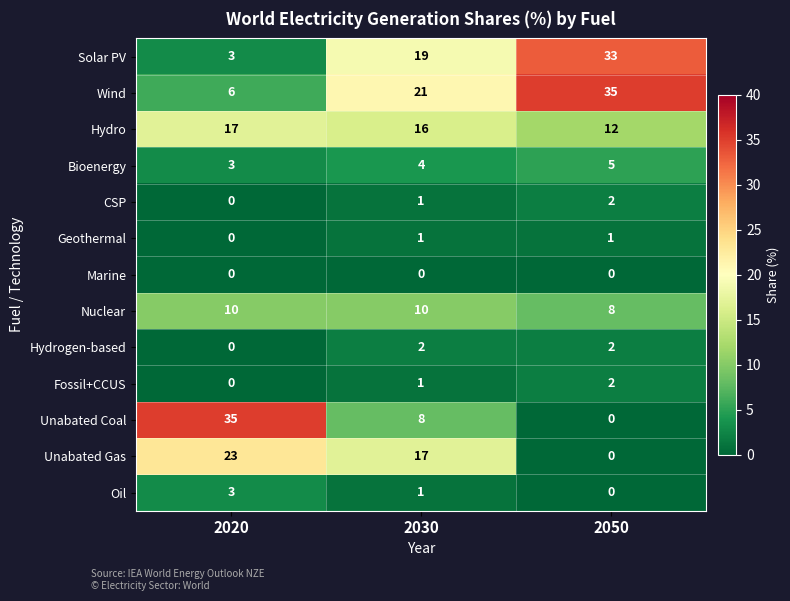

What is the sum of all Solar PV values?

55